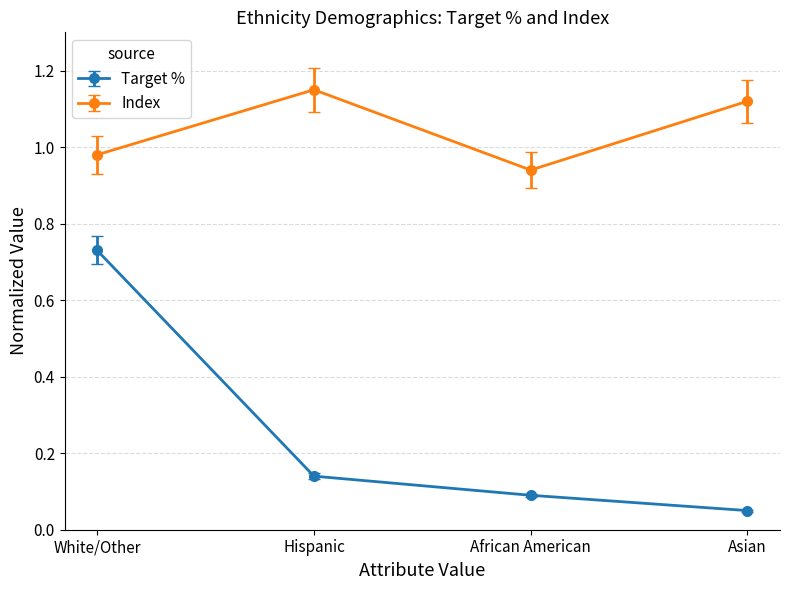

Where is the first local minimum for Index?

African American